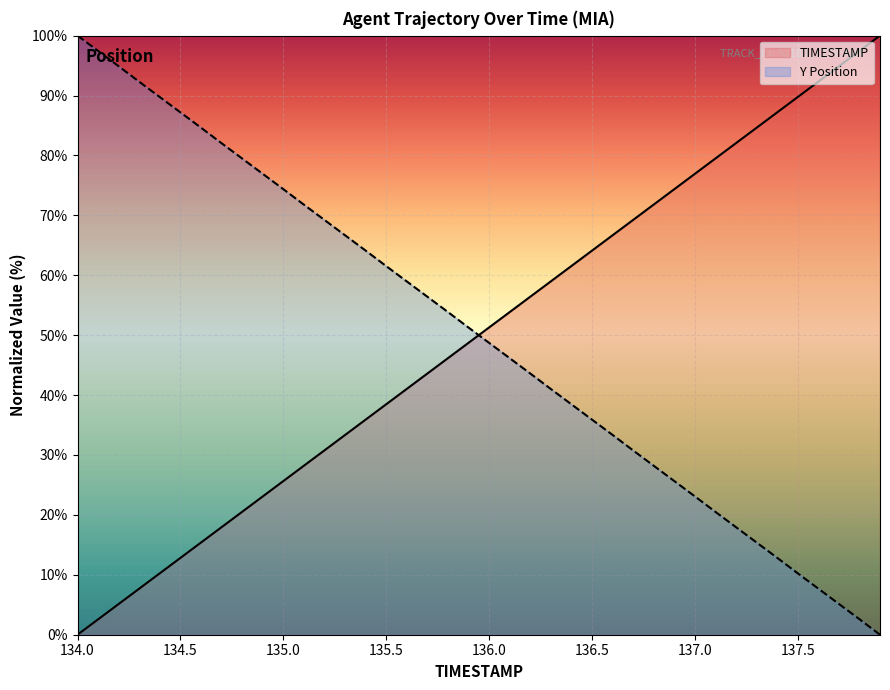

What is the difference between the highest and lowest values at 136.3?

18.0